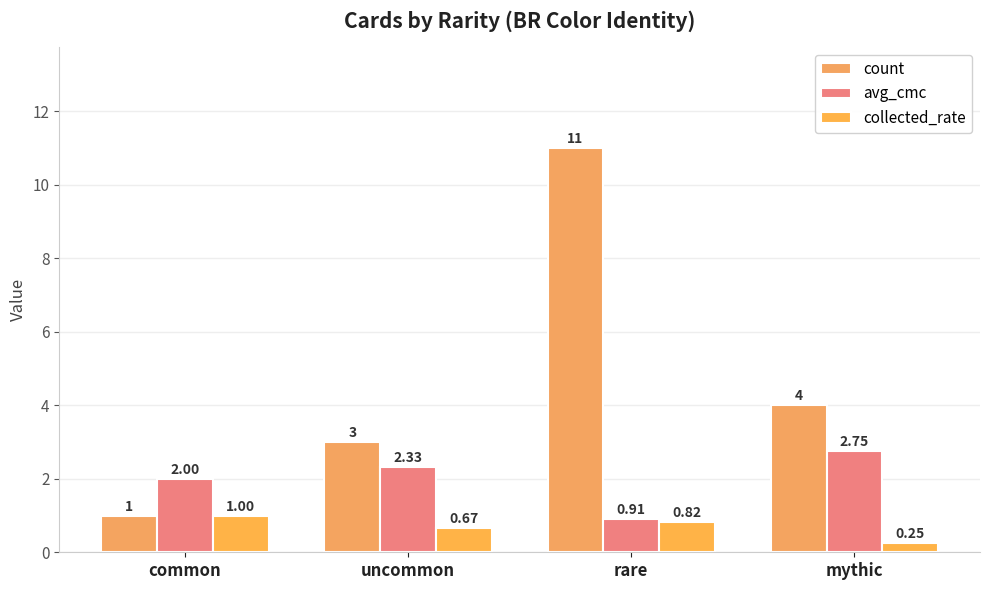

Which series changed the most between uncommon and mythic?

count